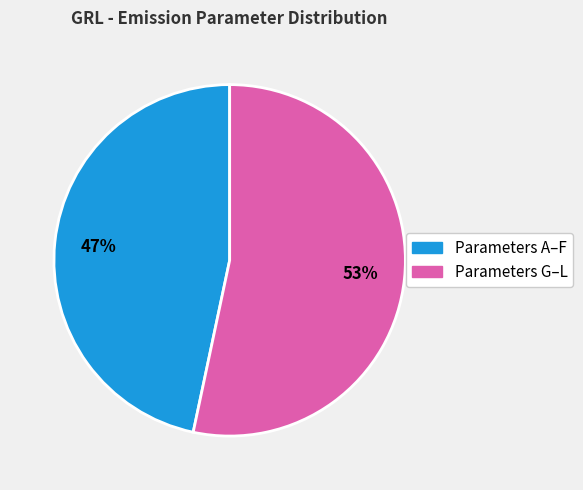

Which category has the smallest portion of the pie?

Parameters A–F